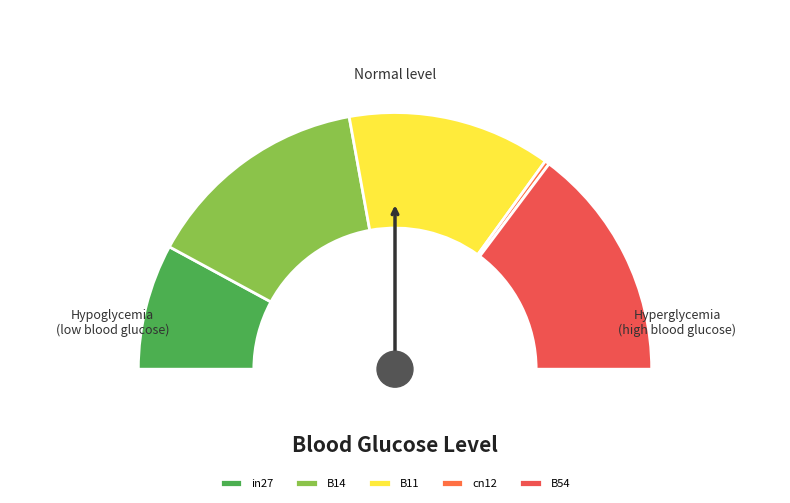

Count the number of slices in the pie.

5